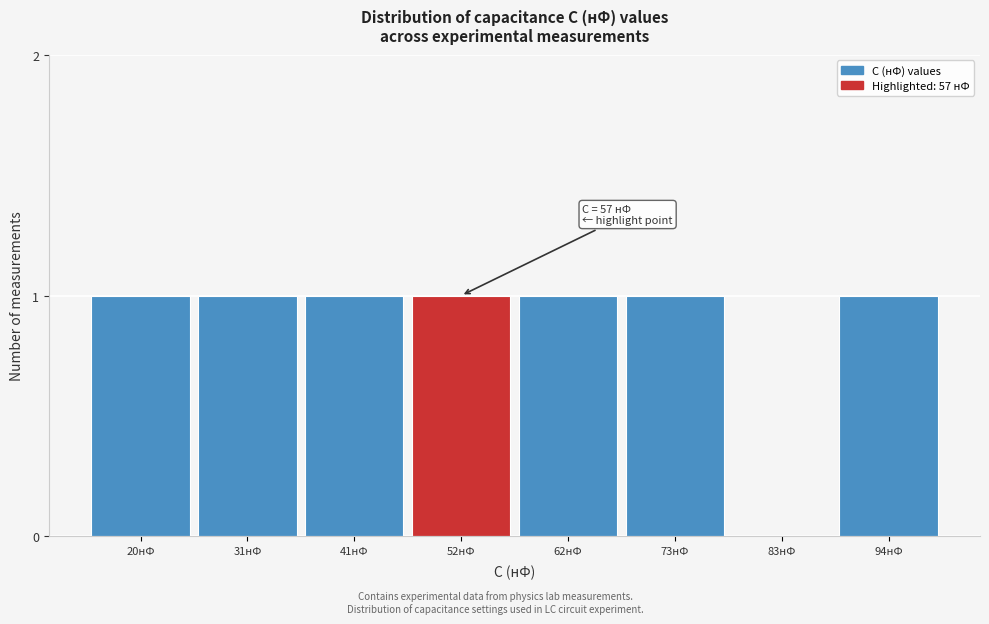

Reading left to right, list all the values displayed in this chart.

20нФ=1	31нФ=1	41нФ=1	52нФ=1	62нФ=1	73нФ=1	83нФ=0	94нФ=1